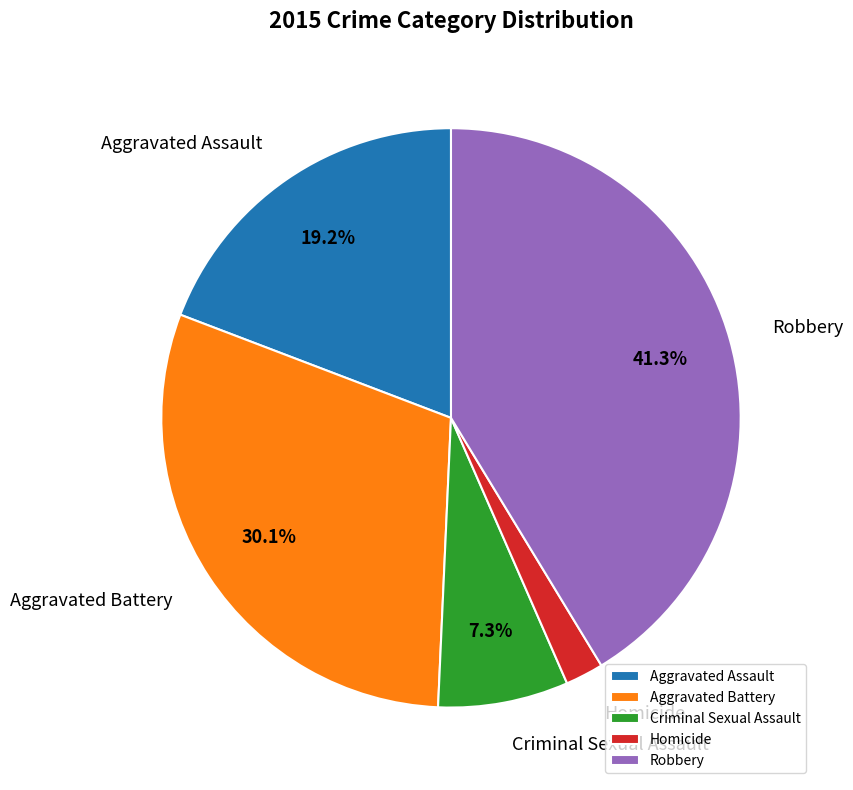

Which category has the biggest portion of the pie?

Robbery